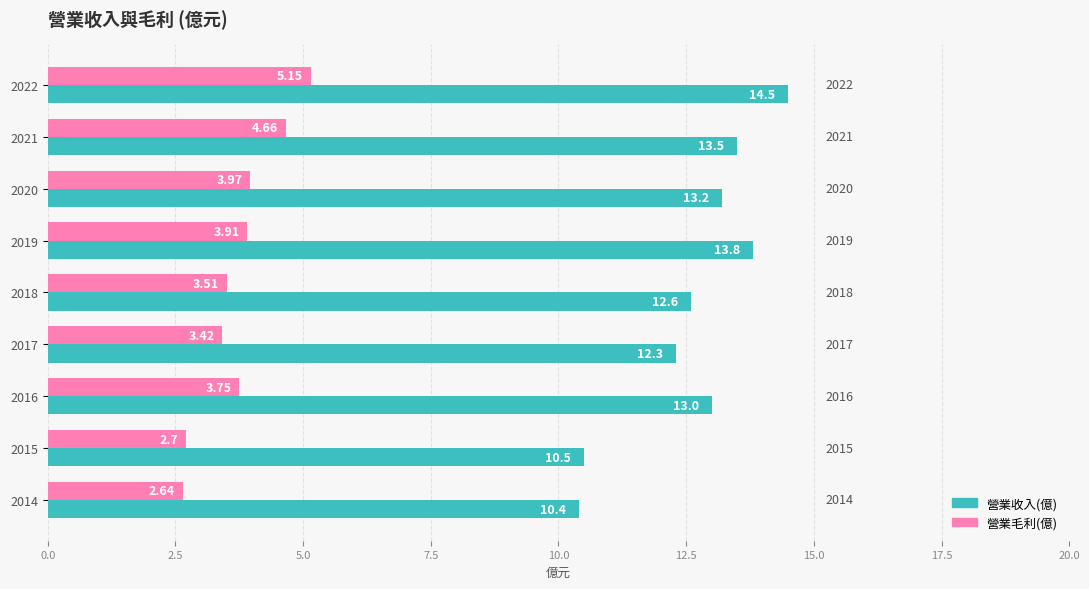

List the series in order of their peak value, lowest first.

營業毛利(億), 營業收入(億)